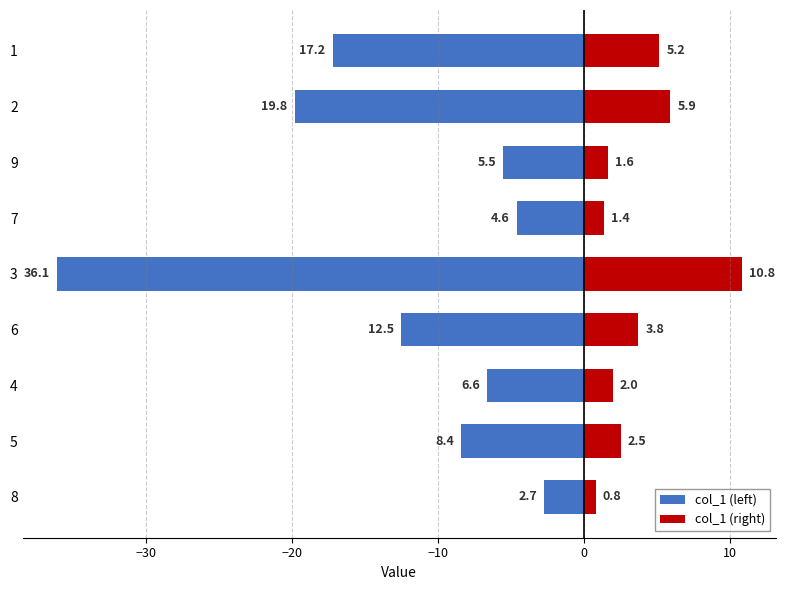

What is the maximum value shown in the chart?

10.8